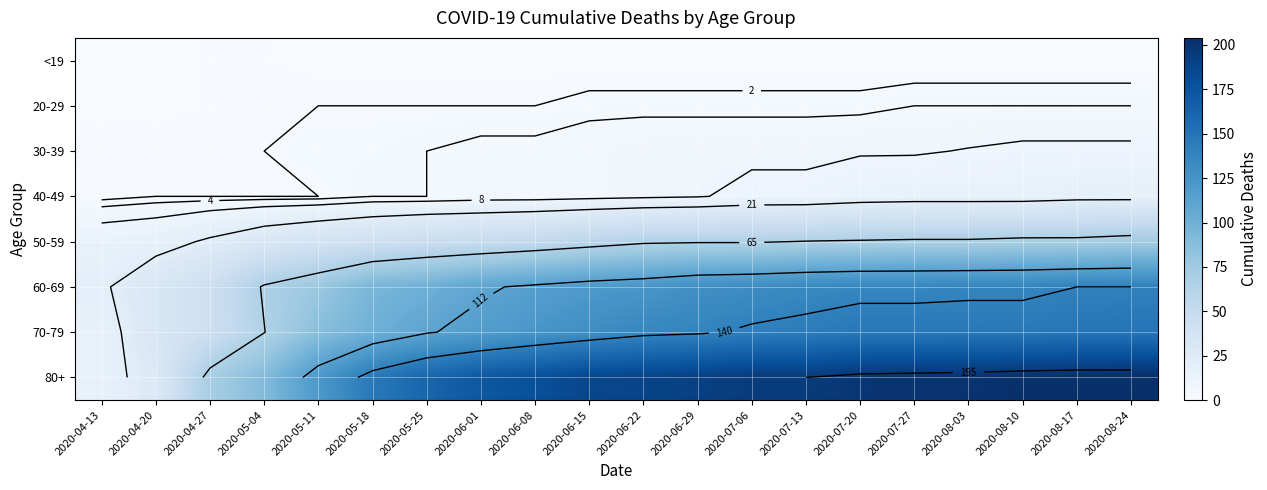

What is the spread (max minus min) of values at 2020-07-13?

195